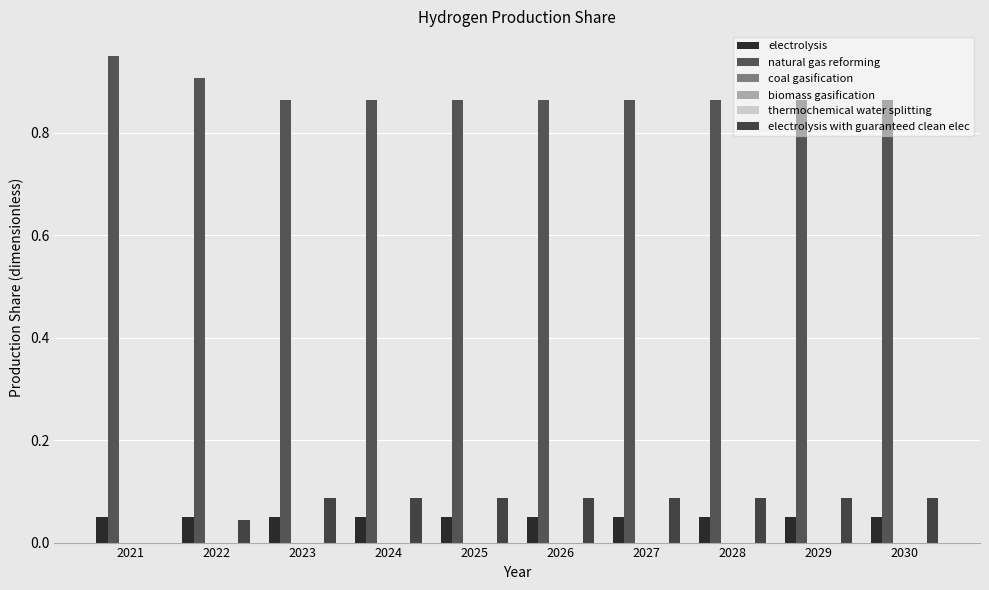

Reading left to right, transcribe all the data shown in this chart.

electrolysis: 2021=0.1	2022=0.1	2023=0.1	2024=0.1	2025=0.1	2026=0.1	2027=0.1	2028=0.1	2029=0.1	2030=0.1
natural gas reforming: 2021=0.9	2022=0.9	2023=0.9	2024=0.9	2025=0.9	2026=0.9	2027=0.9	2028=0.9	2029=0.9	2030=0.9
coal gasification: 2021=0.0	2022=0.0	2023=0.0	2024=0.0	2025=0.0	2026=0.0	2027=0.0	2028=0.0	2029=0.0	2030=0.0
biomass gasification: 2021=0.0	2022=0.0	2023=0.0	2024=0.0	2025=0.0	2026=0.0	2027=0.0	2028=0.0	2029=0.0	2030=0.0
thermochemical water splitting: 2021=0.0	2022=0.0	2023=0.0	2024=0.0	2025=0.0	2026=0.0	2027=0.0	2028=0.0	2029=0.0	2030=0.0
electrolysis with guaranteed clean elec: 2021=0.0	2022=0.0	2023=0.1	2024=0.1	2025=0.1	2026=0.1	2027=0.1	2028=0.1	2029=0.1	2030=0.1